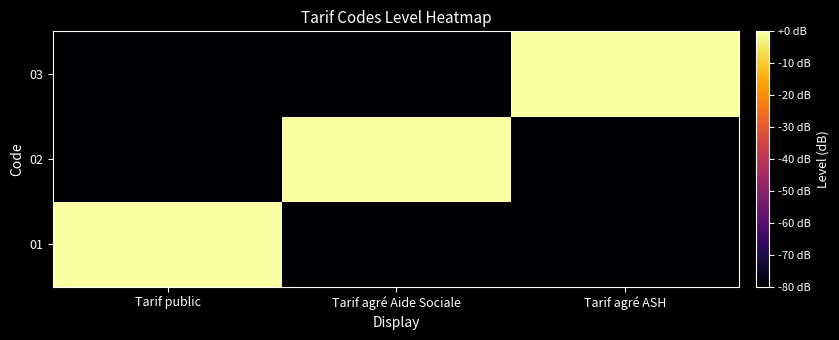

Which has a higher value, Tarif public or Tarif agré ASH?

Tarif public